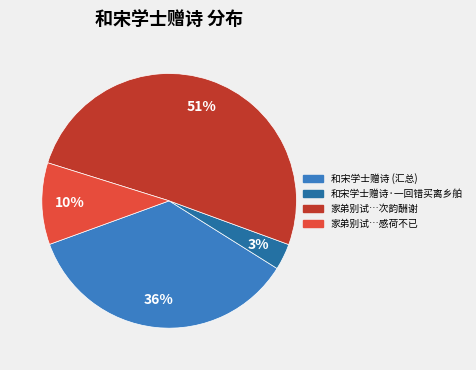

Is there any slice that represents more than half of the pie?

Yes